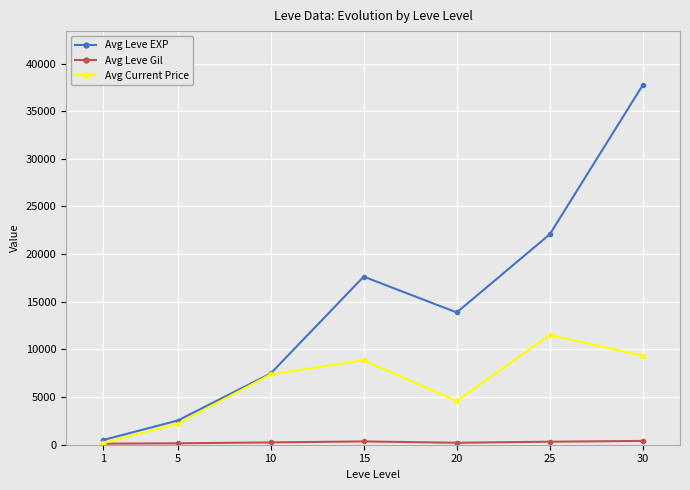

Which series changed the most between 25 and 30?

Avg Leve EXP